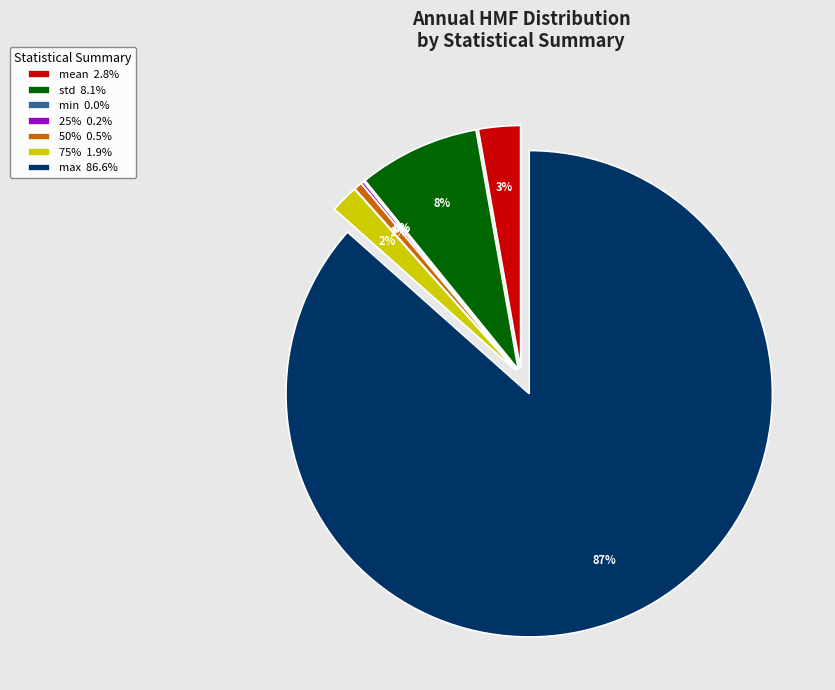

True or false: 50% accounts for 8% of the total.

False